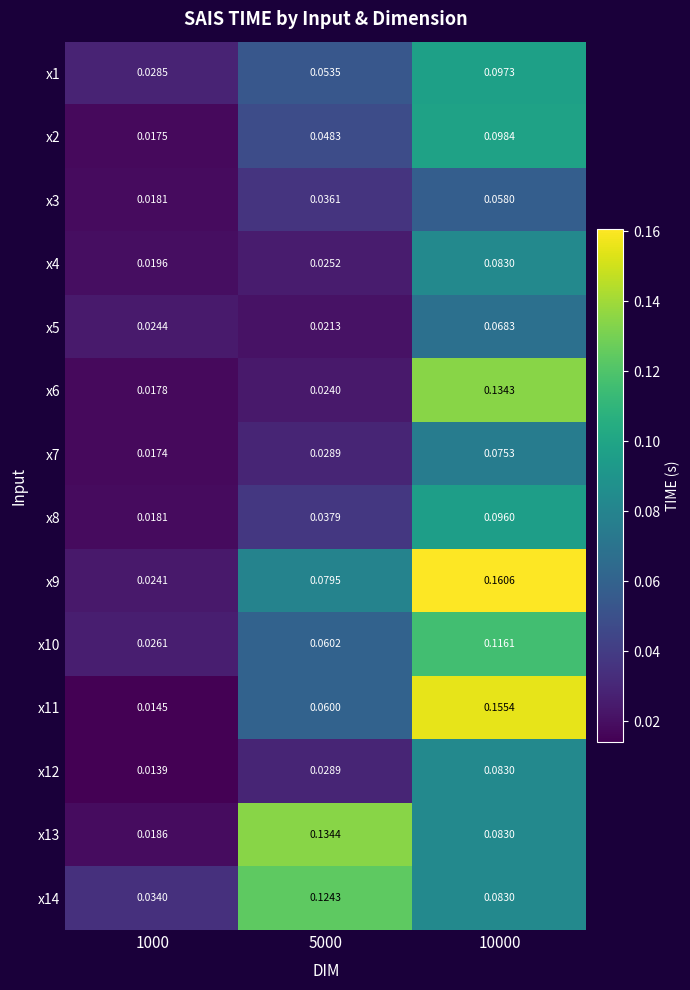

How many data points does each series have?

3